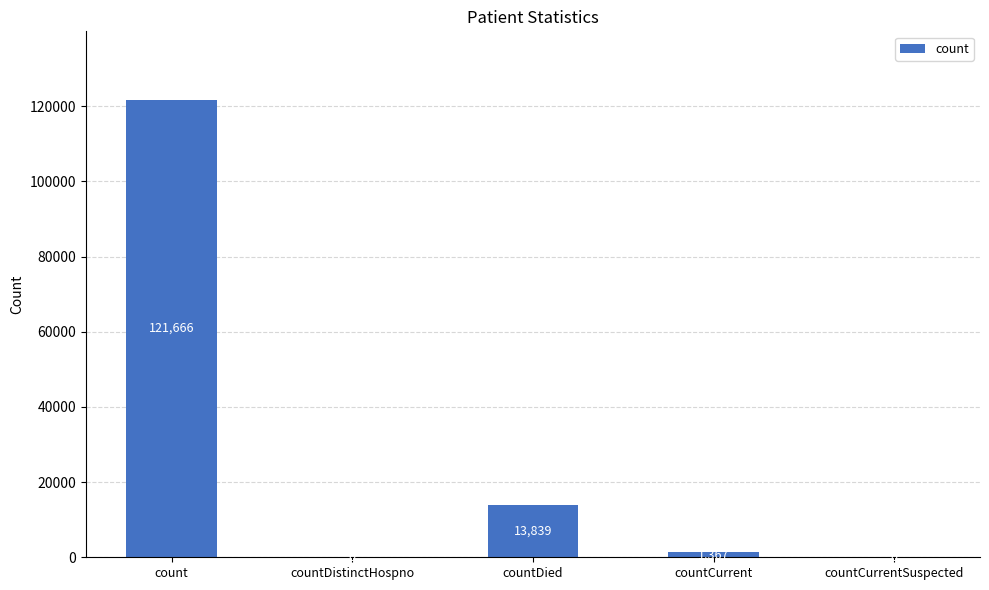

Which has a higher value, countDied or countCurrentSuspected?

countDied